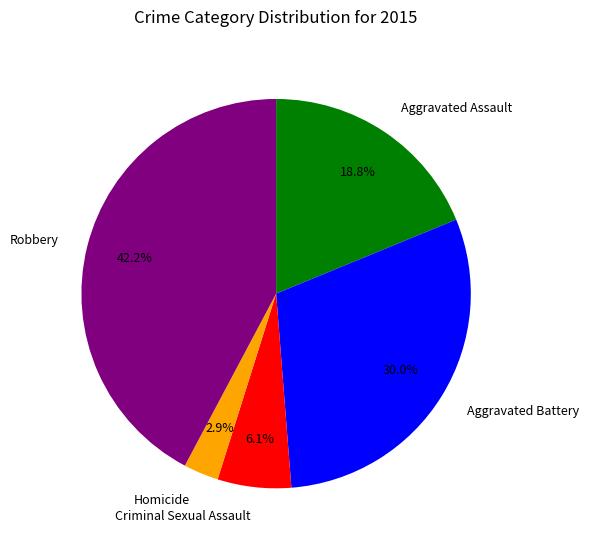

To the nearest percent, what is the difference between the largest and smallest slice percentages?

39%